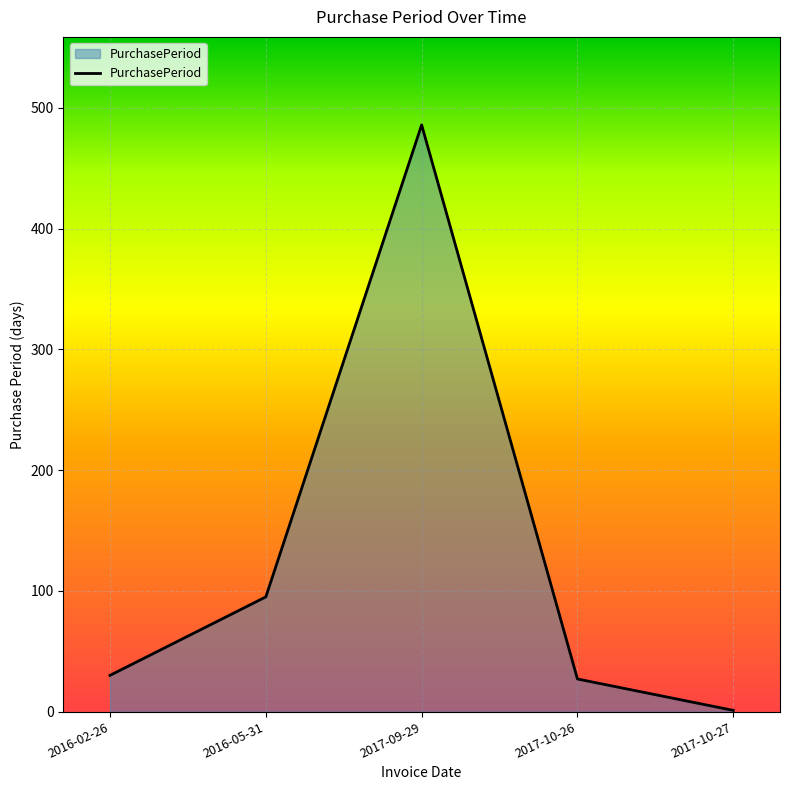

What value does the data have at 2016-05-31, to the nearest 10?

100